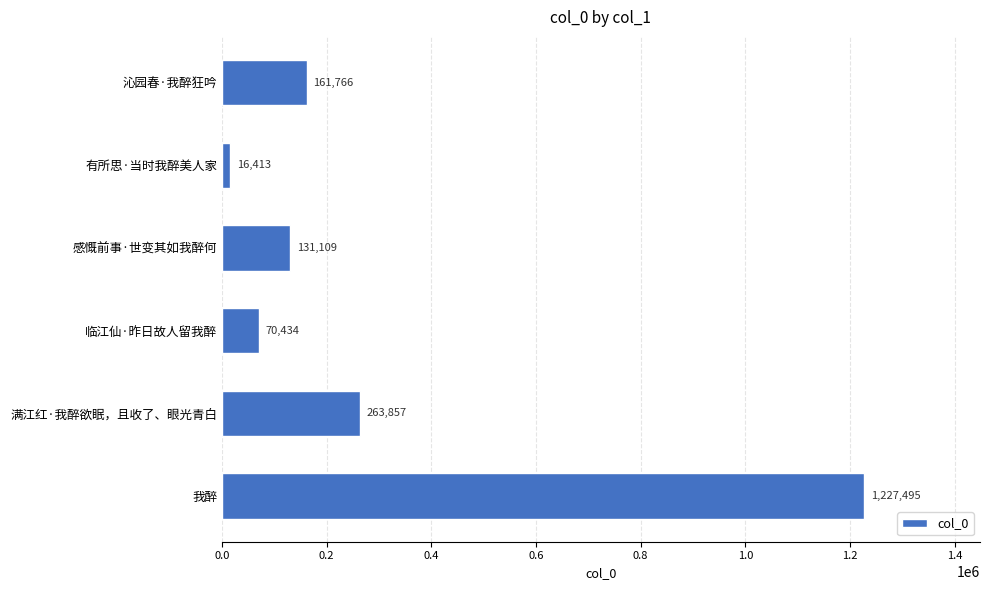

Are the bars horizontal?

Yes